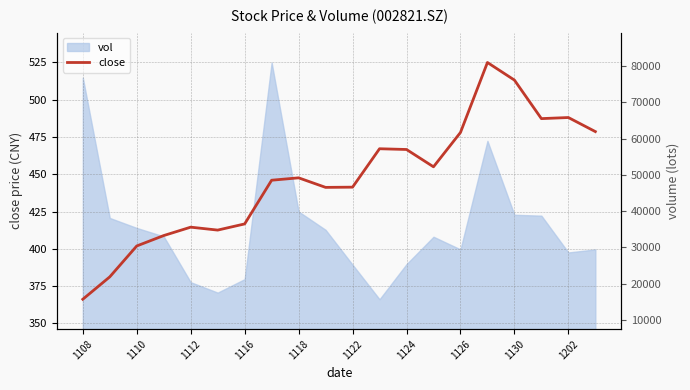

Which has a higher value, 13 or 14?

14